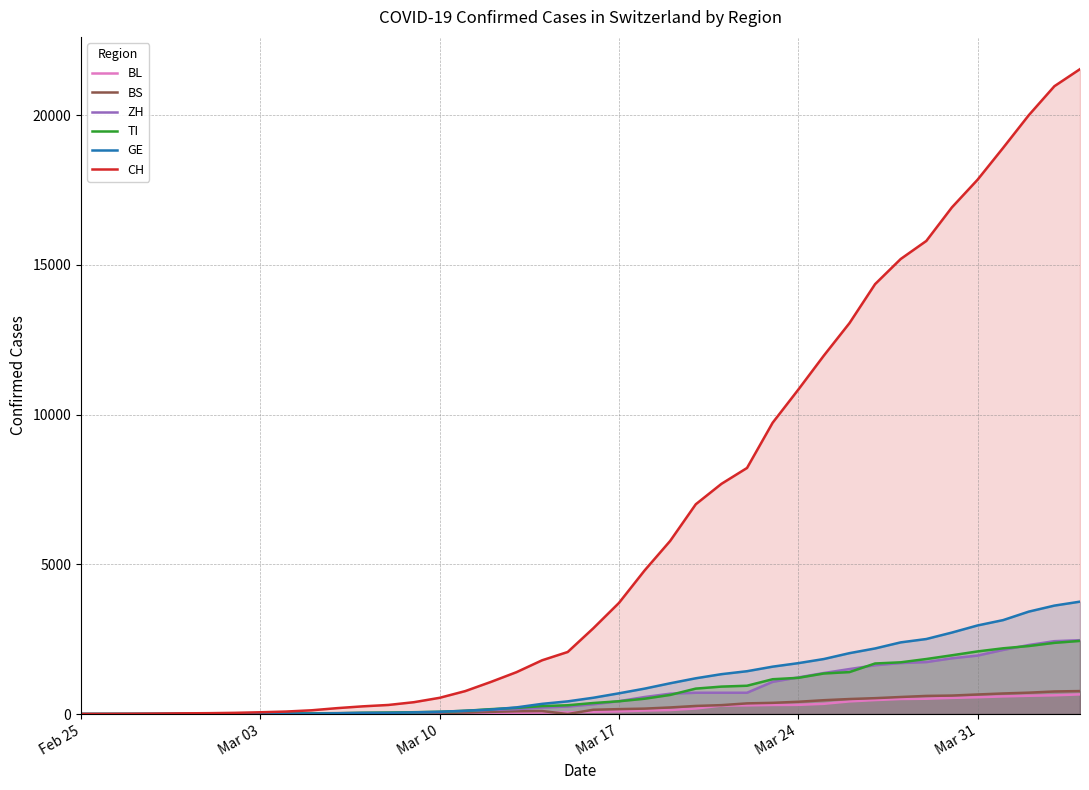

What is the value of the BS point at the 21st from the left?

143